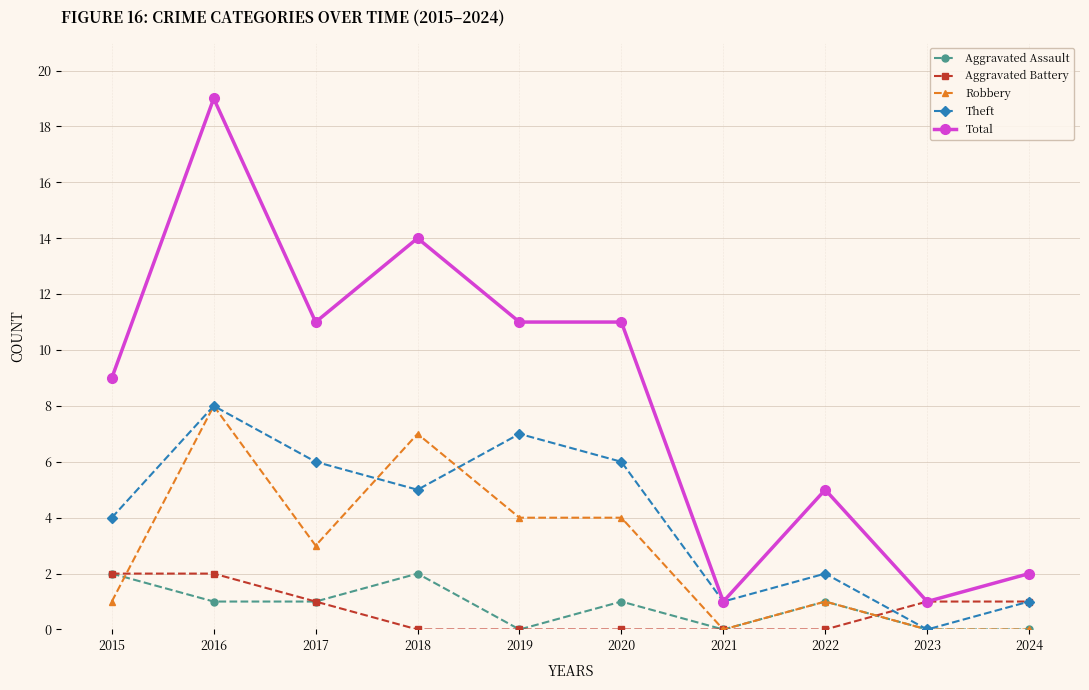

What is the difference between the Total values at 2019 and 2024?

9